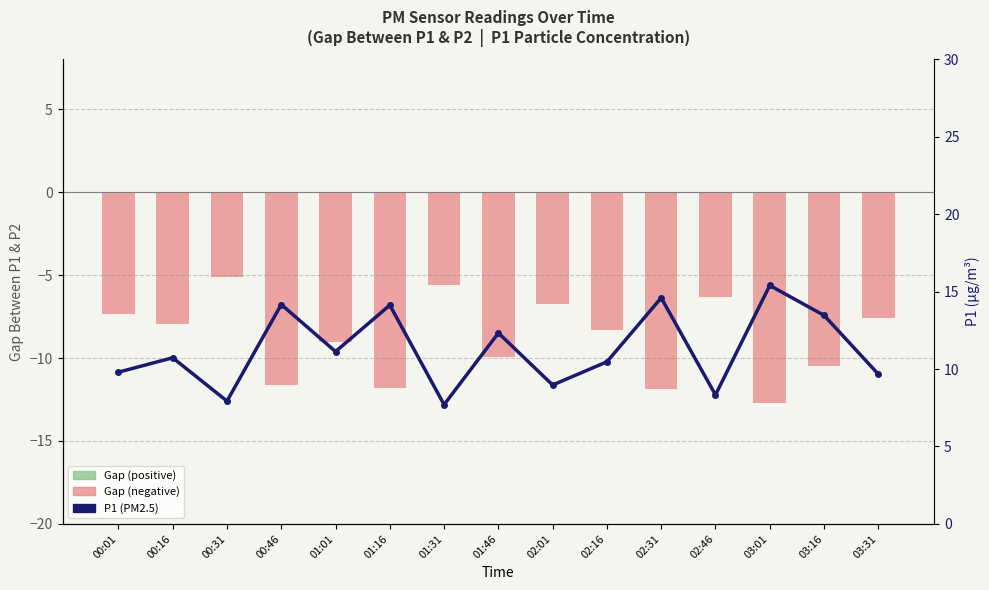

At which category does the chart reach its peak across all series?

03:01